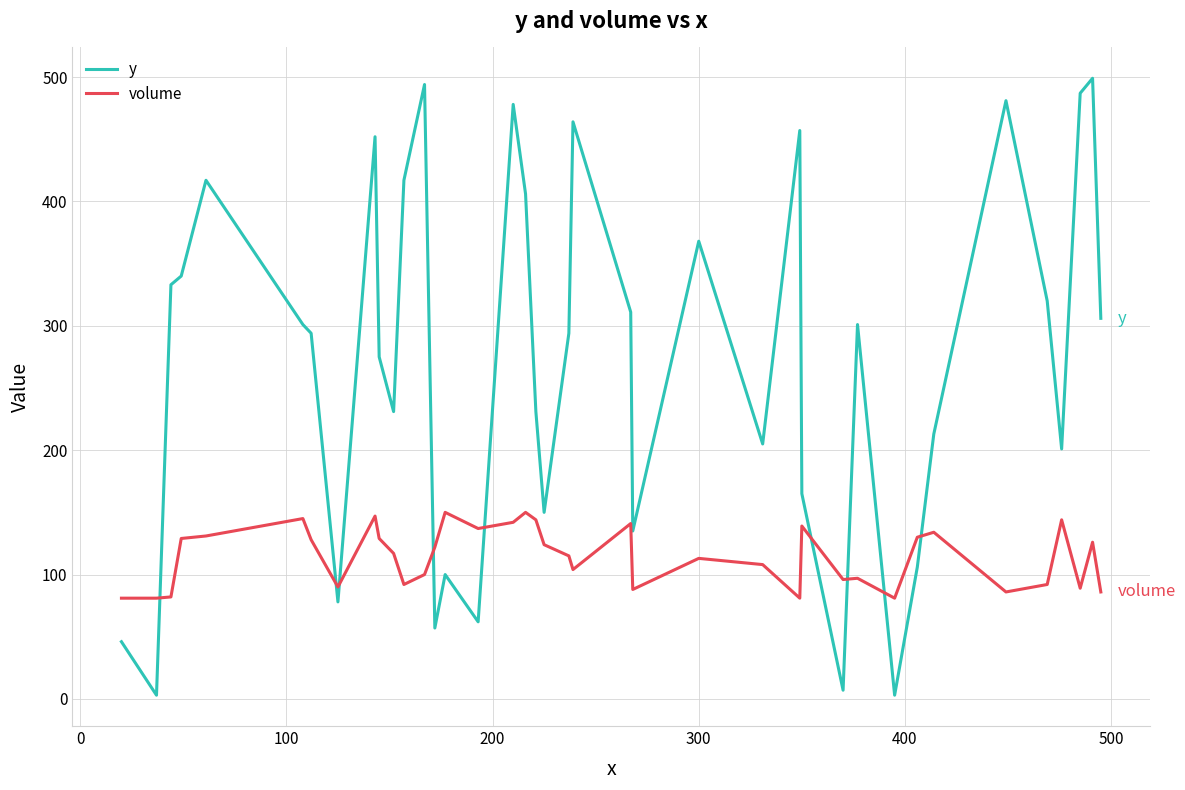

Which series has the largest total across all categories?

y